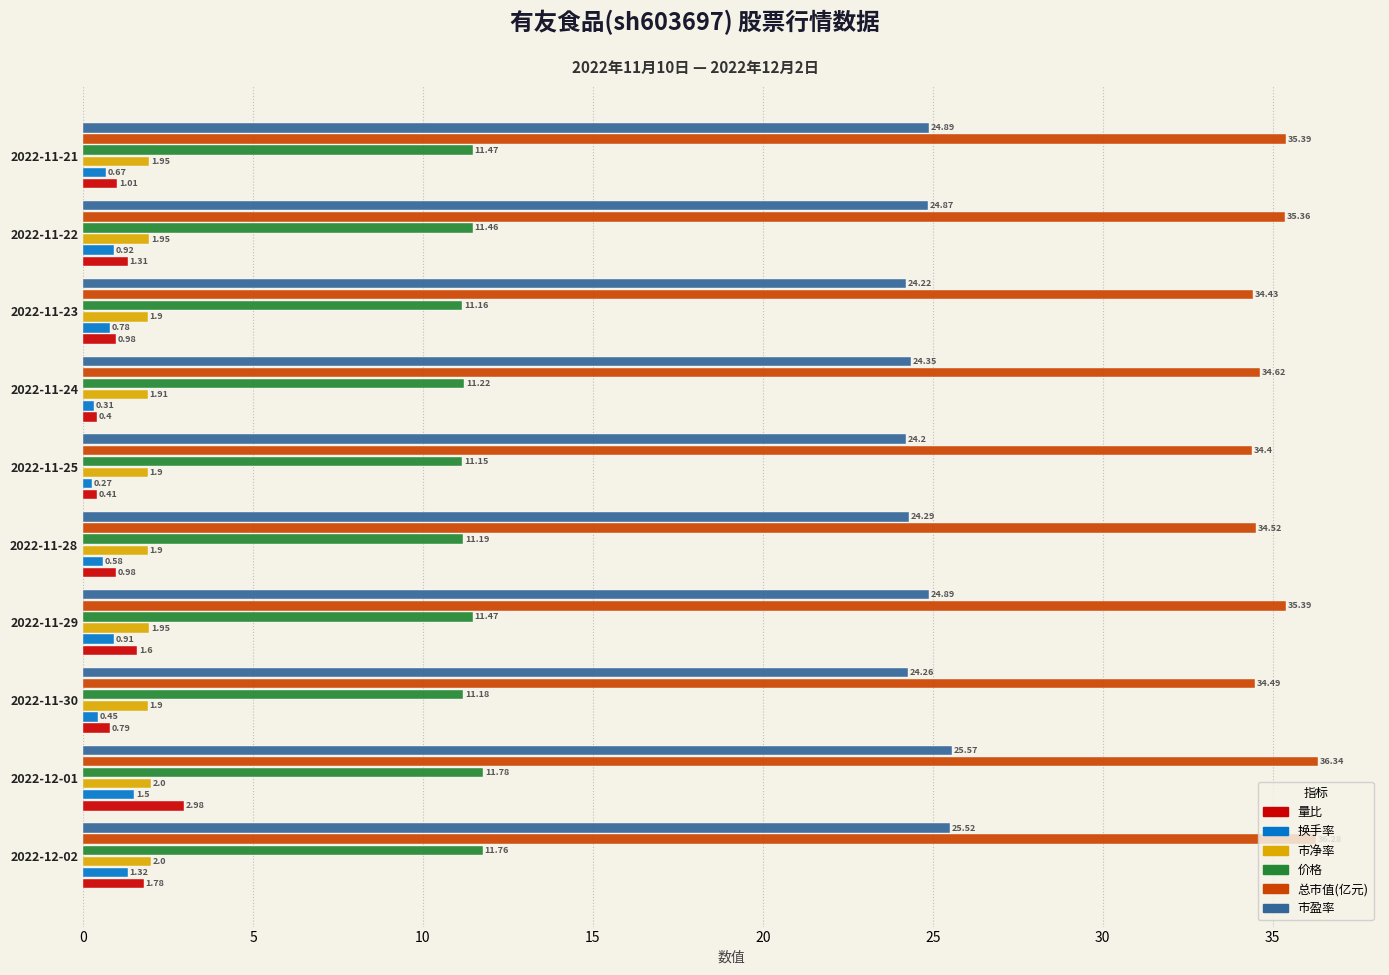

At which category is the sum across all series the highest?

2022-12-01